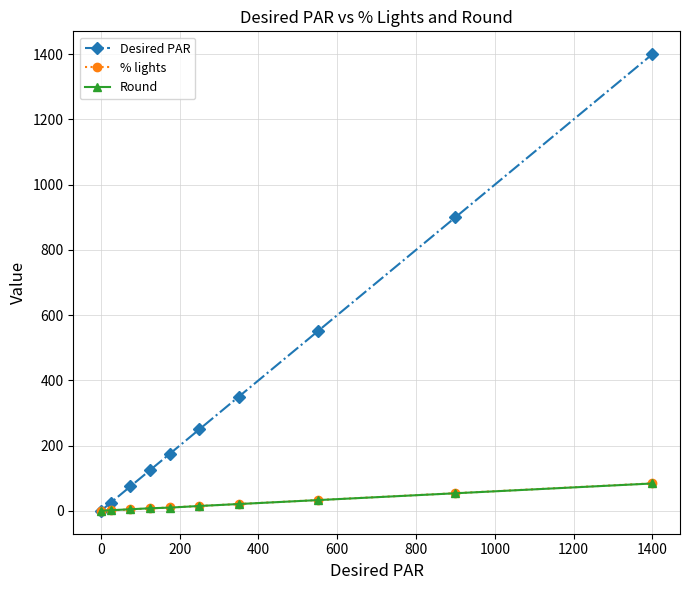

What is the greatest value displayed?

1400.0